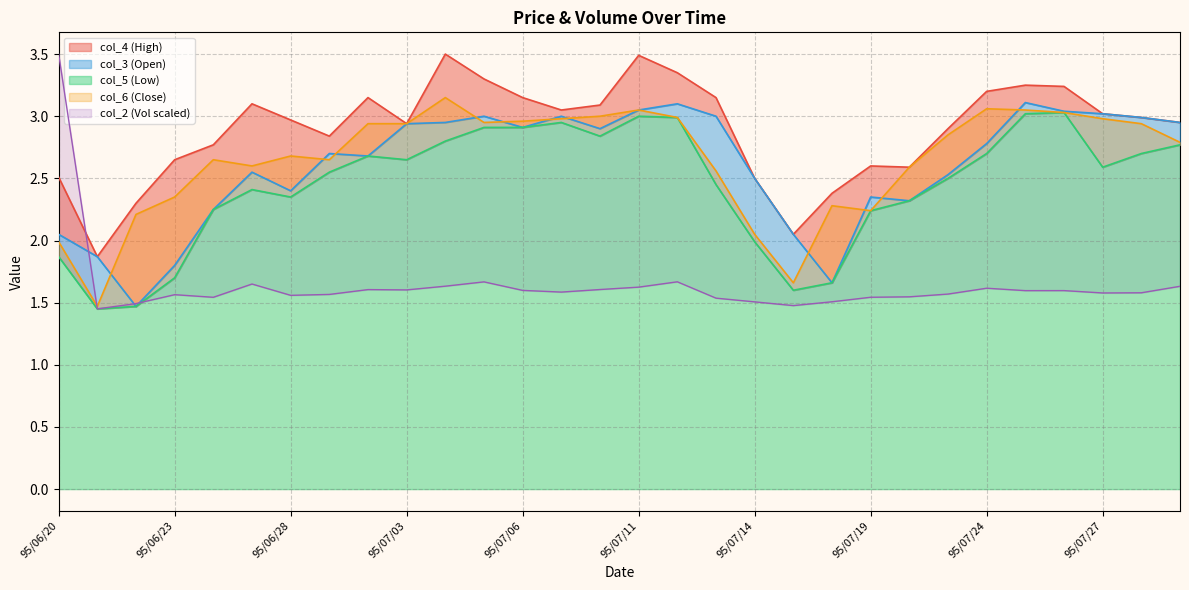

How many categories are shown in the chart?

30